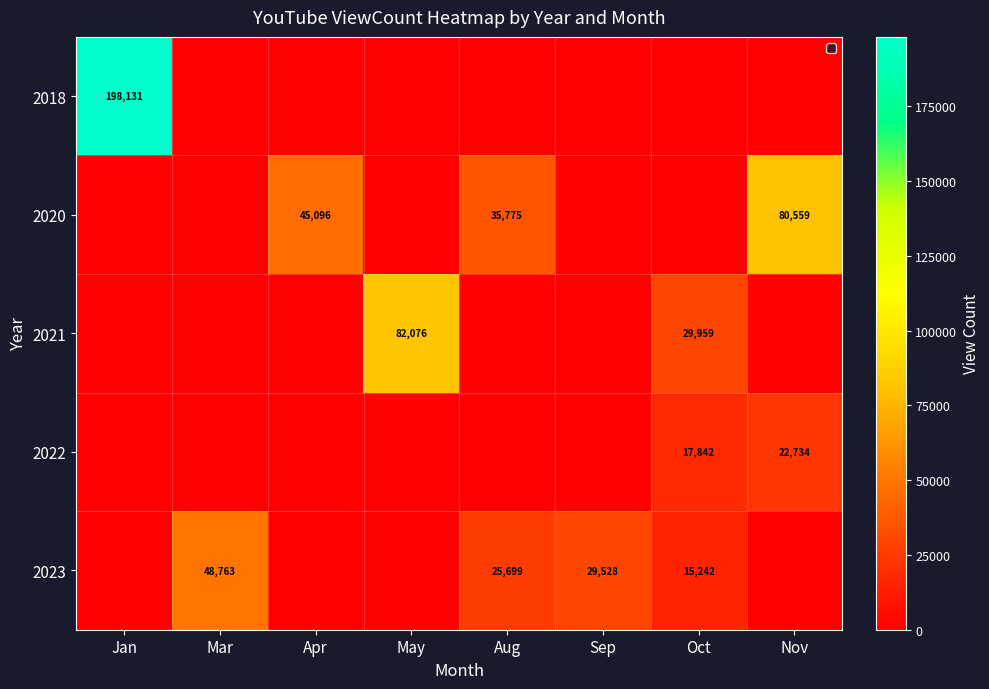

True or false: 2021 has a value of 16186 at Oct.

False